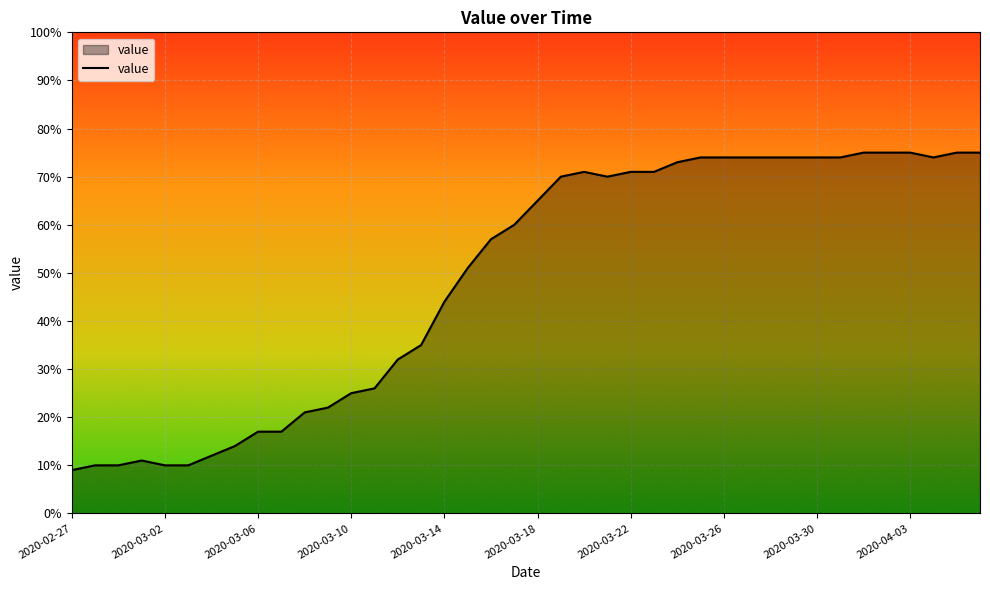

What is the smallest value displayed?

9